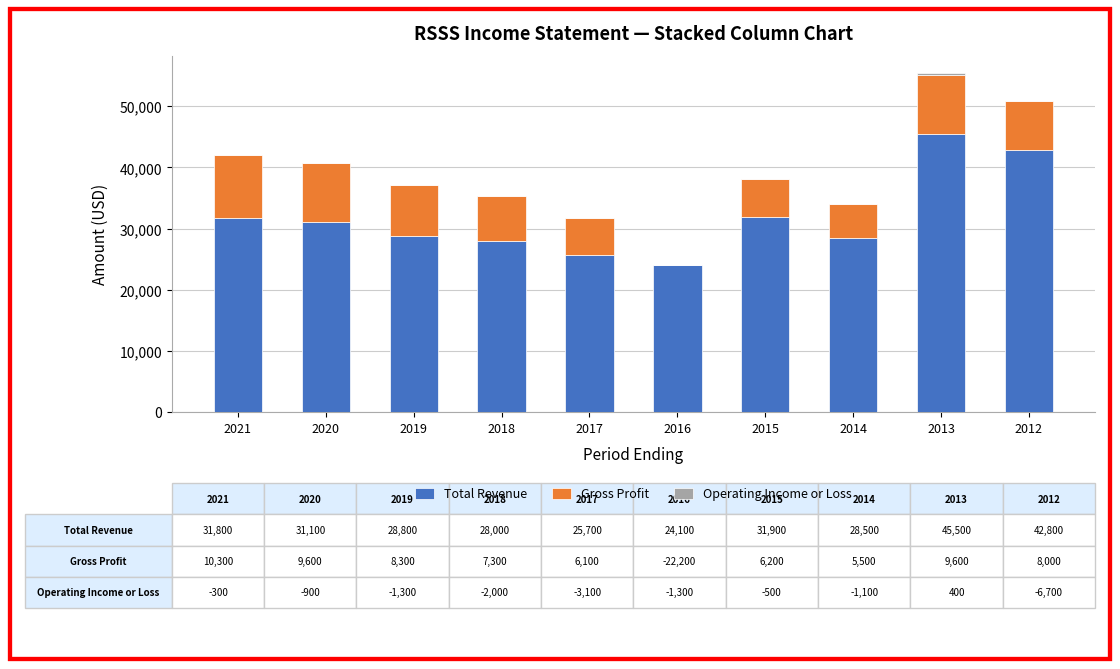

At which category is the sum across all series the highest?

2013